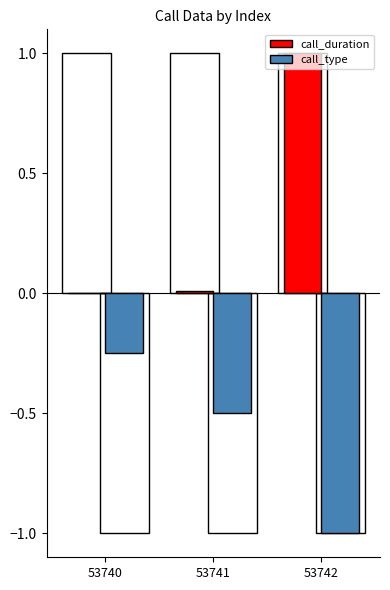

List the series in order of their overall mean, highest first.

call_duration, call_type